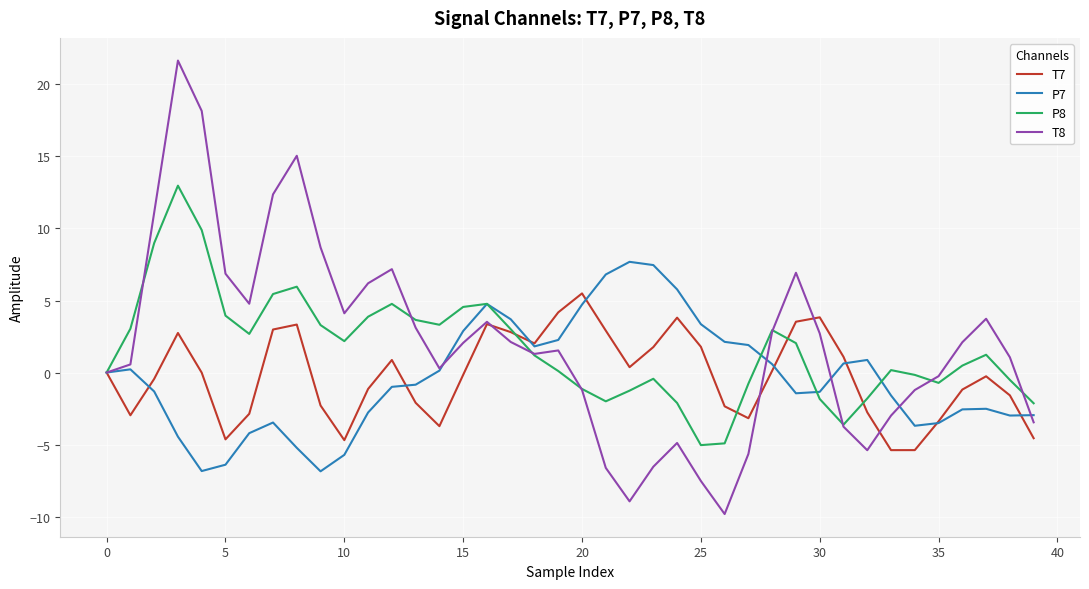

Which series has the largest range (max minus min)?

T8